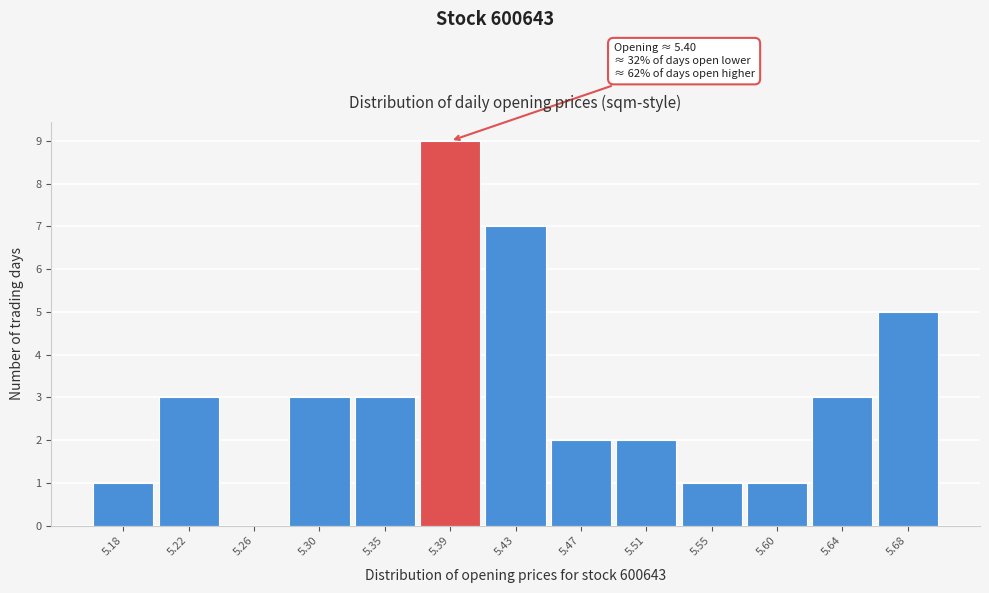

Reading right to left, list all the values displayed in this chart.

5.68=5	5.64=3	5.60=1	5.55=1	5.51=2	5.47=2	5.43=7	5.39=9	5.35=3	5.30=3	5.26=0	5.22=3	5.18=1